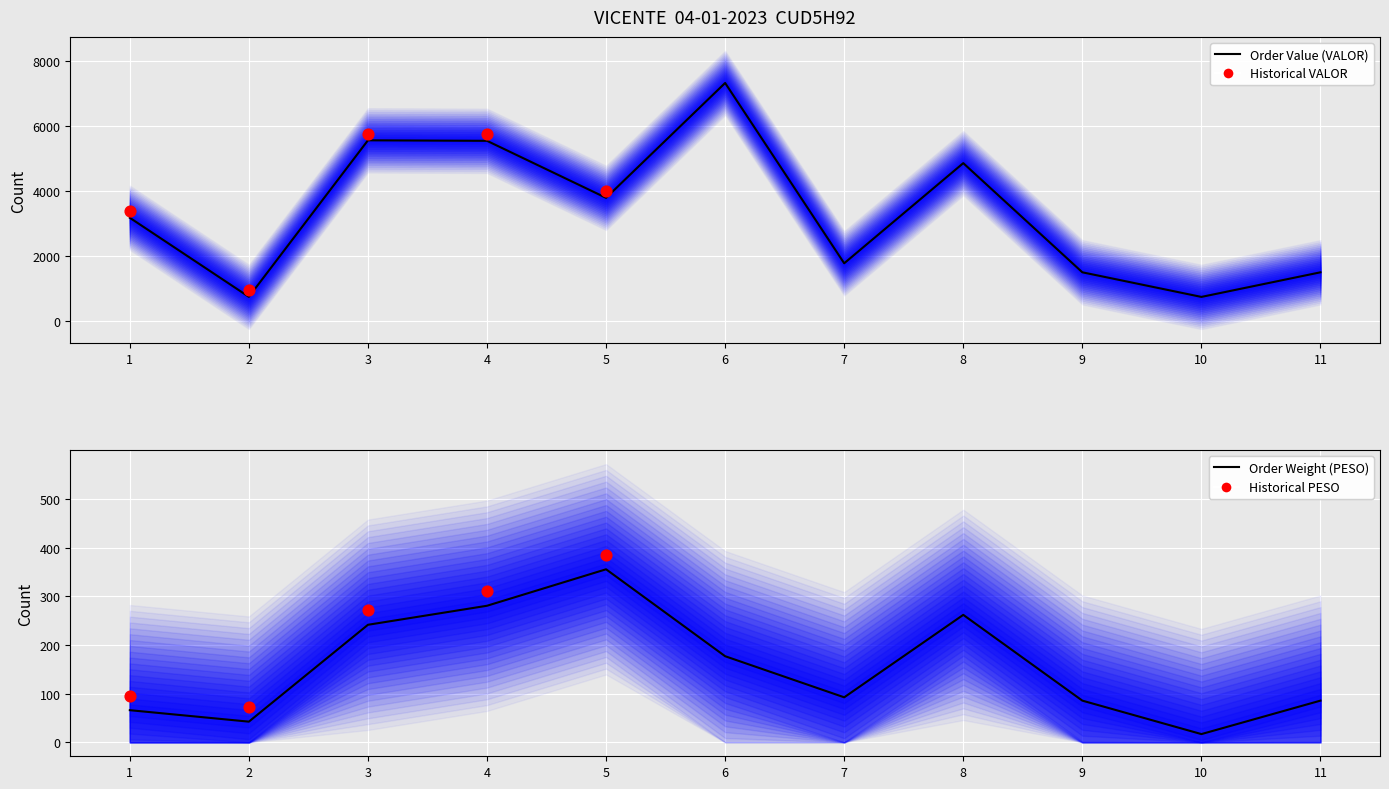

What is the total value across all series at 1?

3251.7